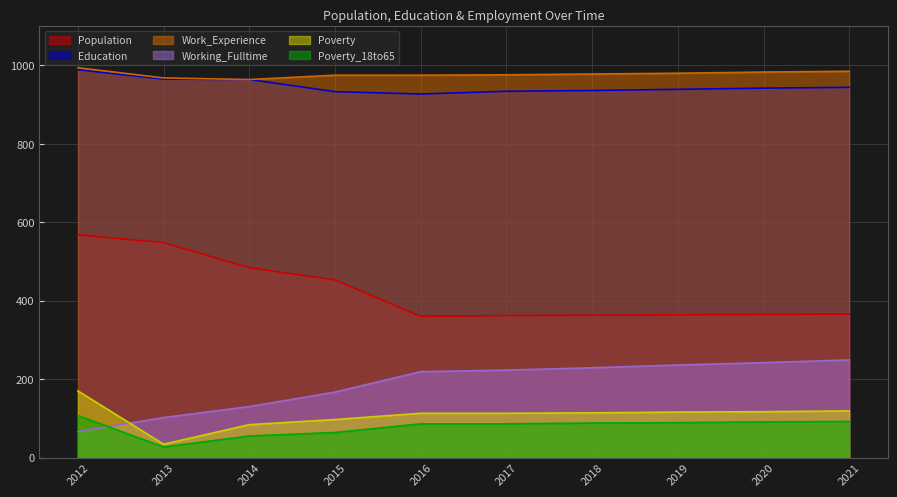

Reading left to right, extract all data points from this chart.

Population: 2012=568	2013=548	2014=484	2015=453	2016=360	2017=362	2018=363	2019=364	2020=365	2021=366
Education: 2012=989	2013=965	2014=964	2015=933	2016=927	2017=934	2018=936	2019=939	2020=942	2021=944
Work_Experience: 2012=994	2013=968	2014=964	2015=975	2016=975	2017=976	2018=978	2019=980	2020=983	2021=985
Working_Fulltime: 2012=66	2013=102	2014=130	2015=167	2016=219	2017=223	2018=229	2019=236	2020=242	2021=249
Poverty: 2012=170	2013=34	2014=84	2015=97	2016=113	2017=113	2018=114	2019=116	2020=117	2021=119
Poverty_18to65: 2012=107	2013=27	2014=55	2015=64	2016=86	2017=86	2018=88	2019=89	2020=91	2021=92